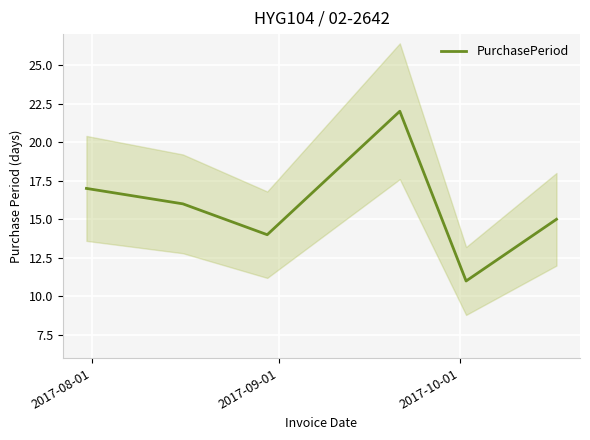

How many distinct data groups are displayed?

1